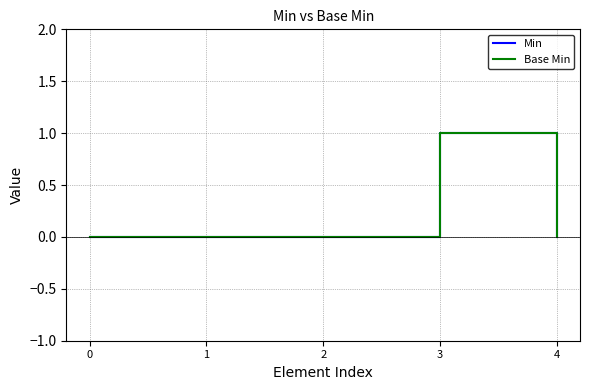

Is this an area chart (filled region under the line)?

No